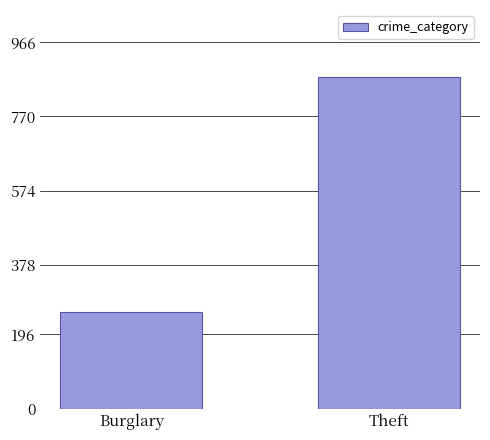

Does the chart contain any negative values?

No